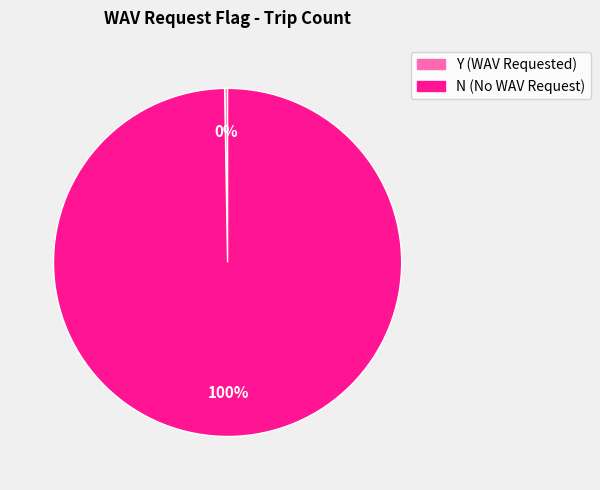

The N slice represents 100% of the pie. True or false?

True